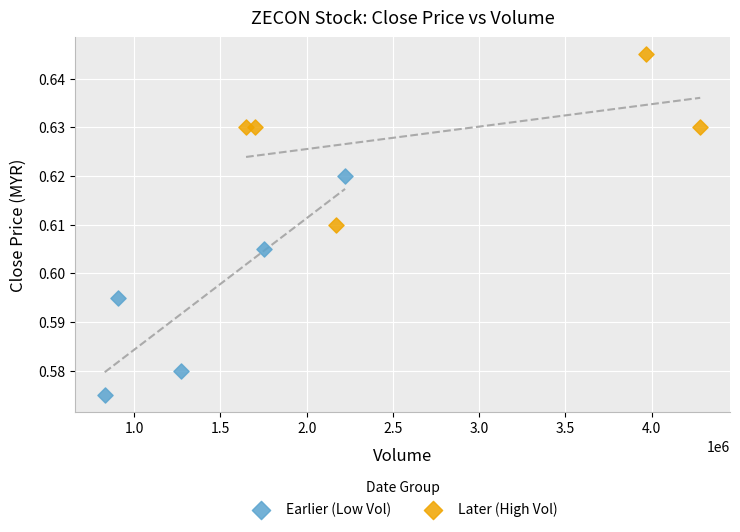

Which series has the largest Y range (max minus min)?

Earlier (Low Vol)